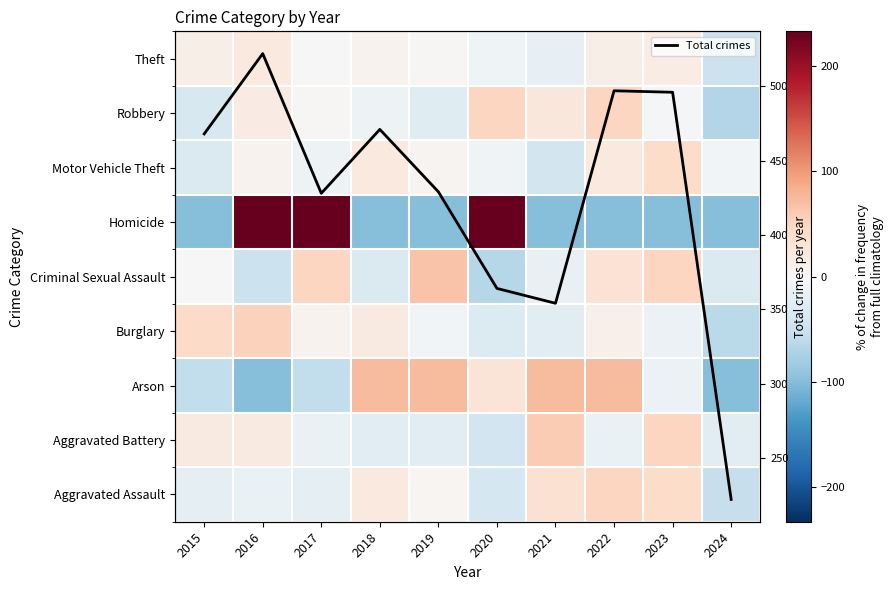

What is the maximum value for Total crimes?

522